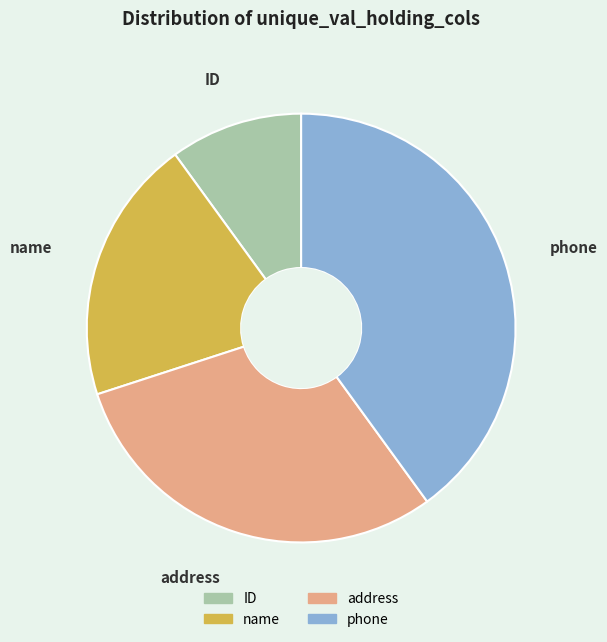

Is it true that name is 27% of the pie?

False